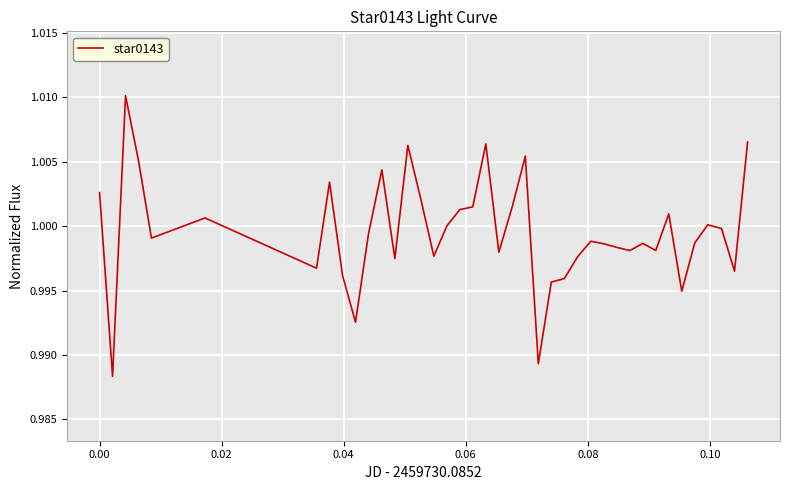

Does the chart have visible grid lines?

Yes